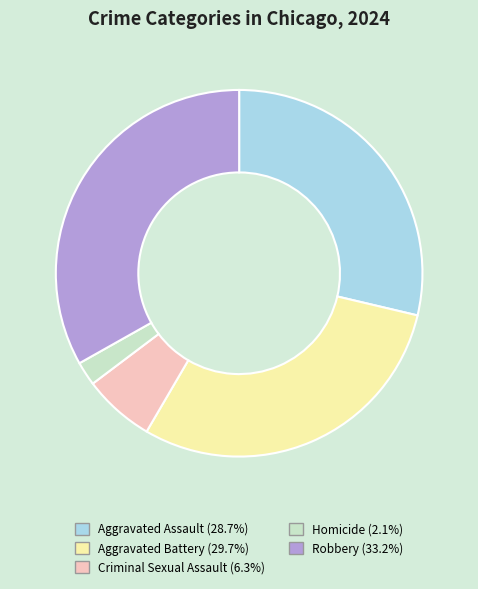

Is the sum of Aggravated Battery and Aggravated Assault greater than half?

Yes